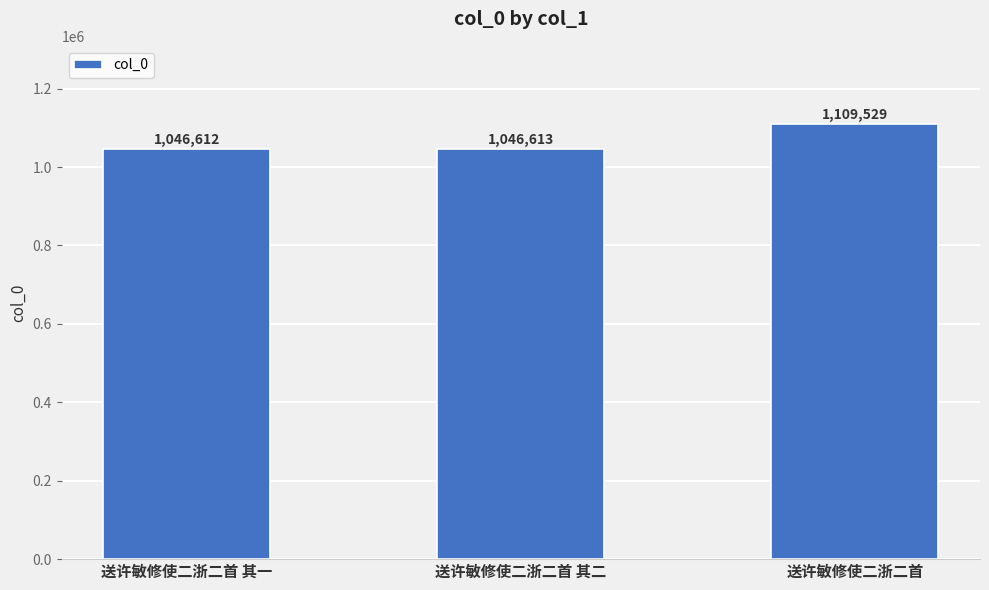

List the labels in order of value, smallest first.

送许敏修使二浙二首 其一, 送许敏修使二浙二首 其二, 送许敏修使二浙二首